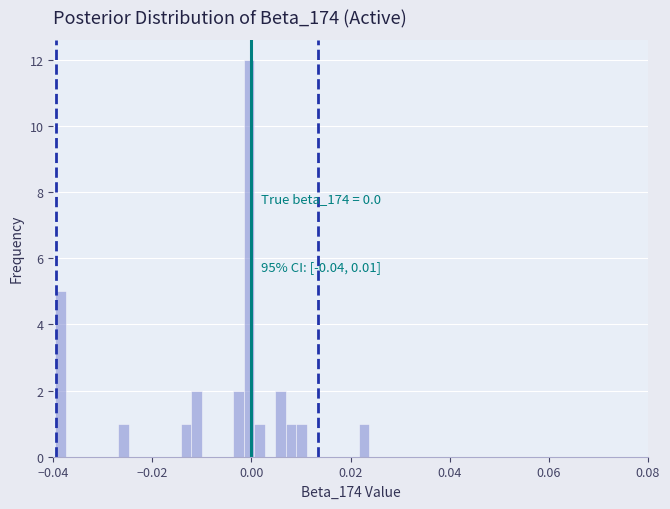

Read against the x-axis, roughly where is the centre of the tallest bar?

0.000